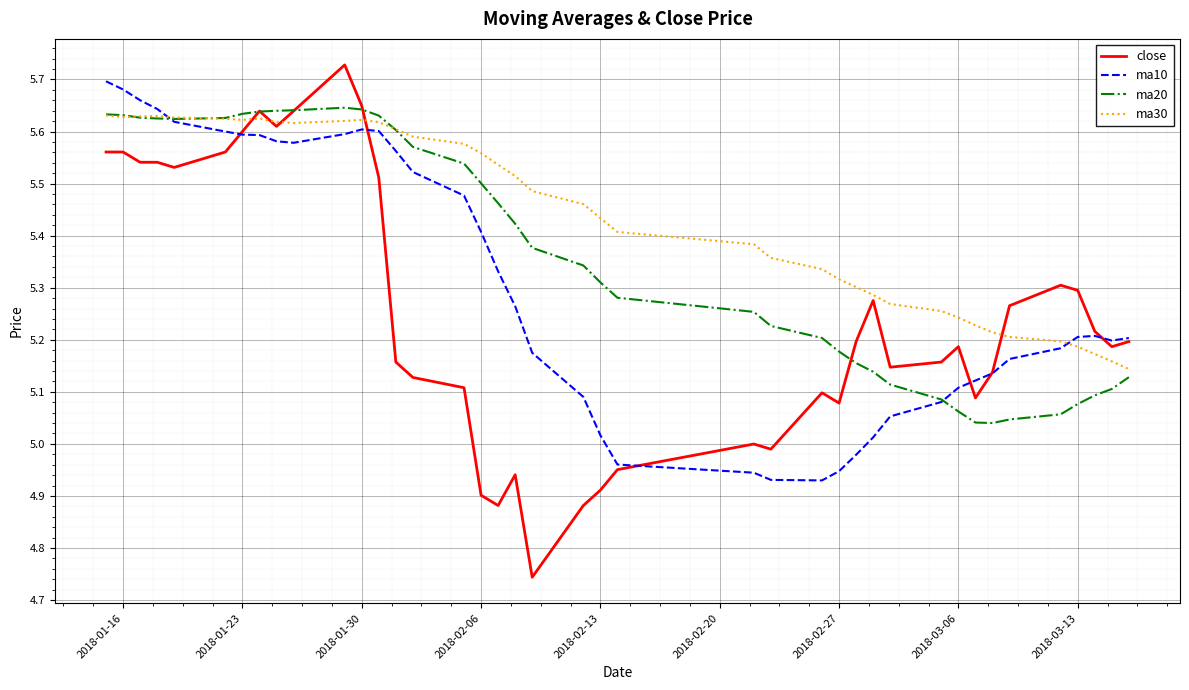

What is the sum of all ma20 values?

214.7